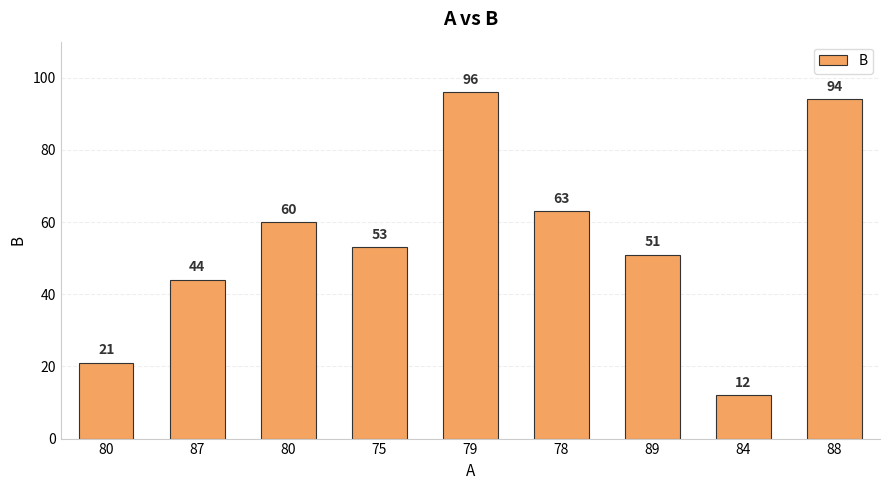

Which label corresponds to the smallest value in the chart?

84